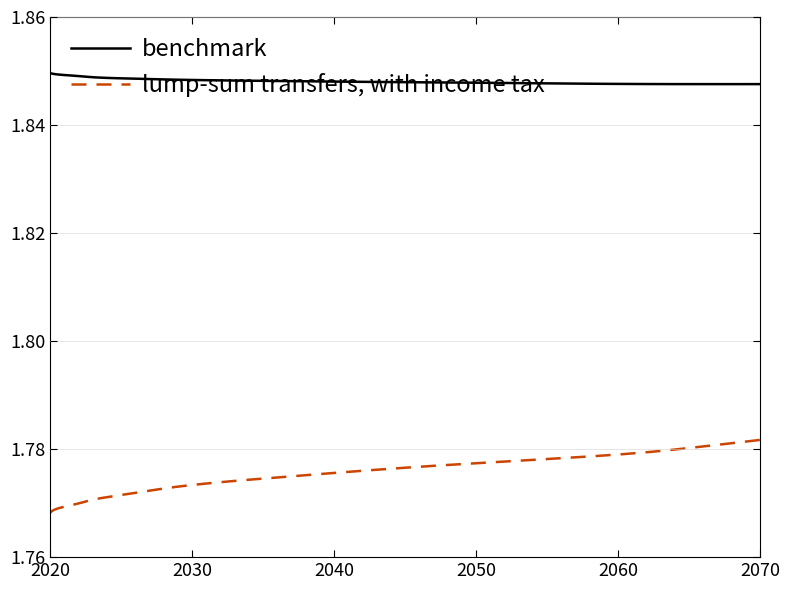

True or false: benchmark and lump-sum transfers, with income tax intersect in this chart.

False